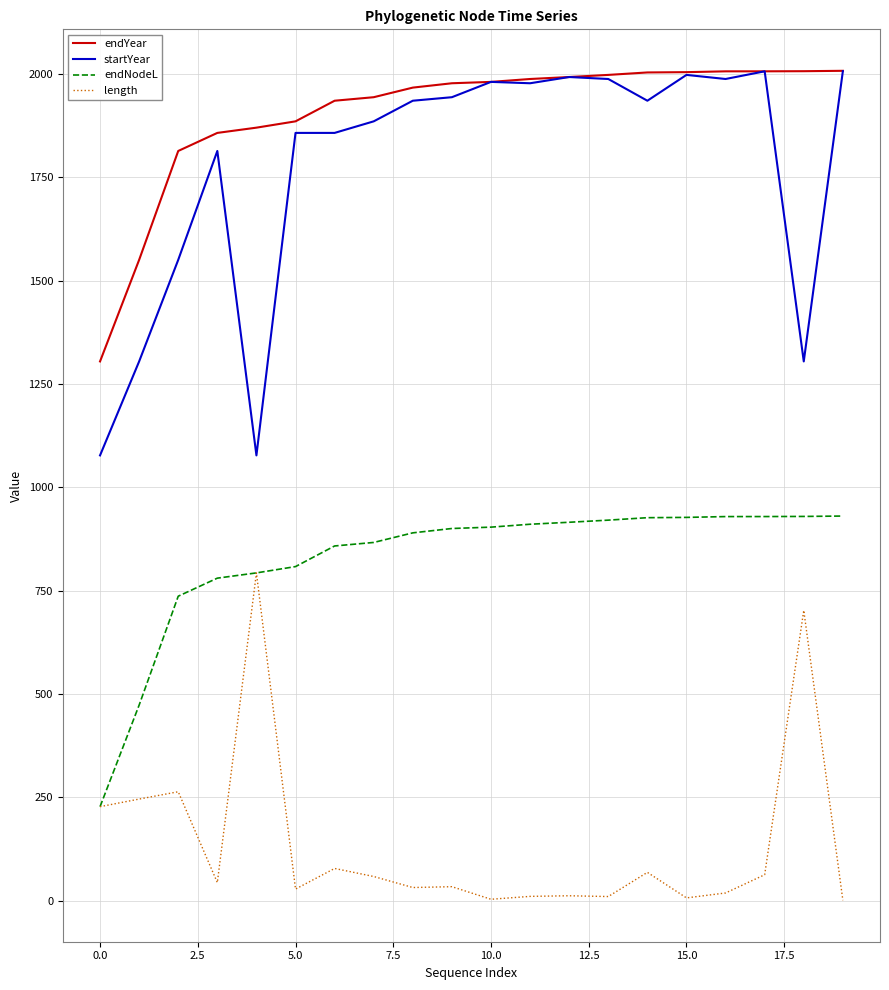

Which series has the largest total across all categories?

endYear